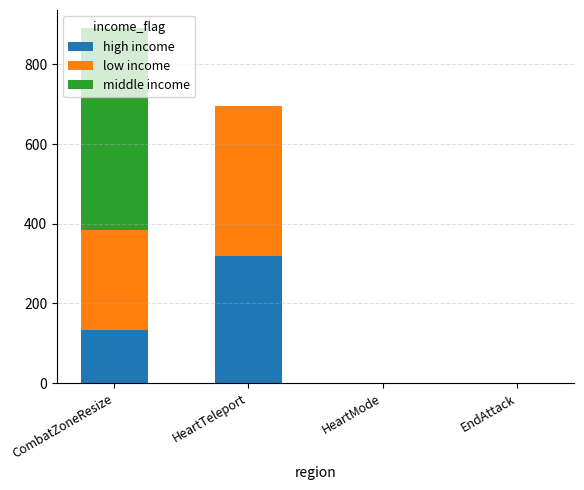

Are the bars grouped side by side (vs. stacked)?

No